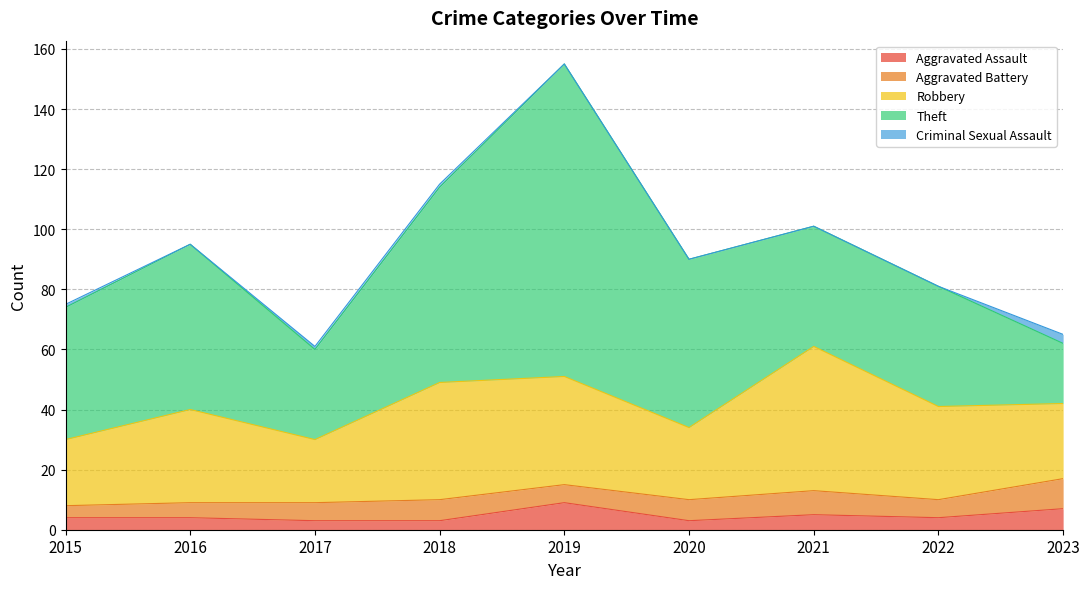

What is the greatest value displayed?

104